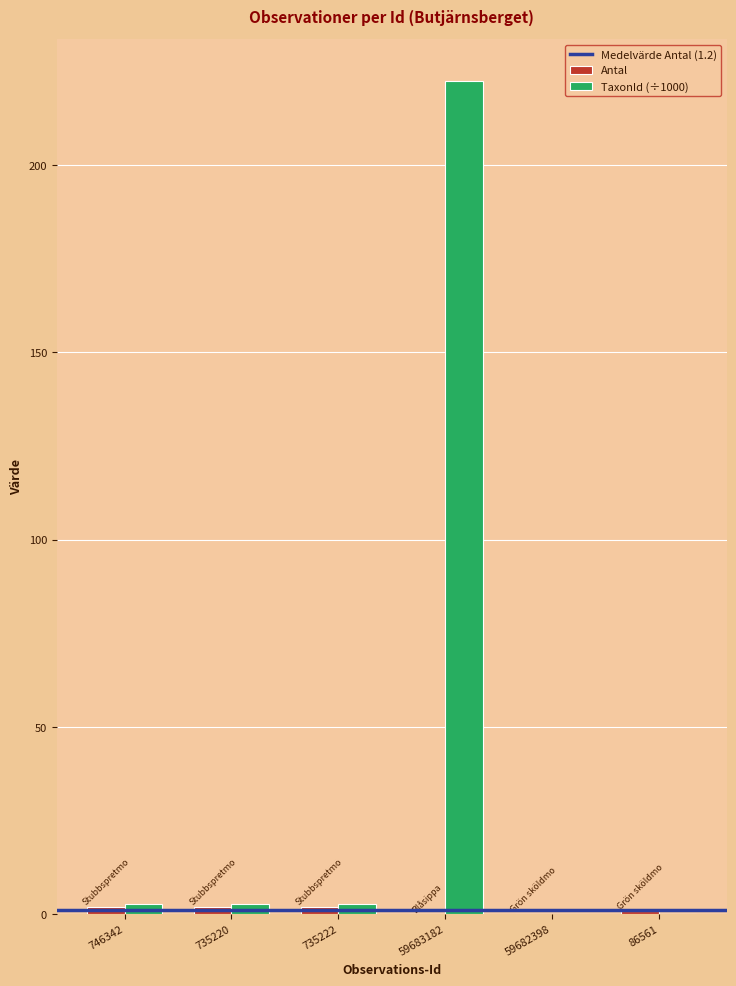

What is the maximum value for TaxonId (÷1000)?

222.5